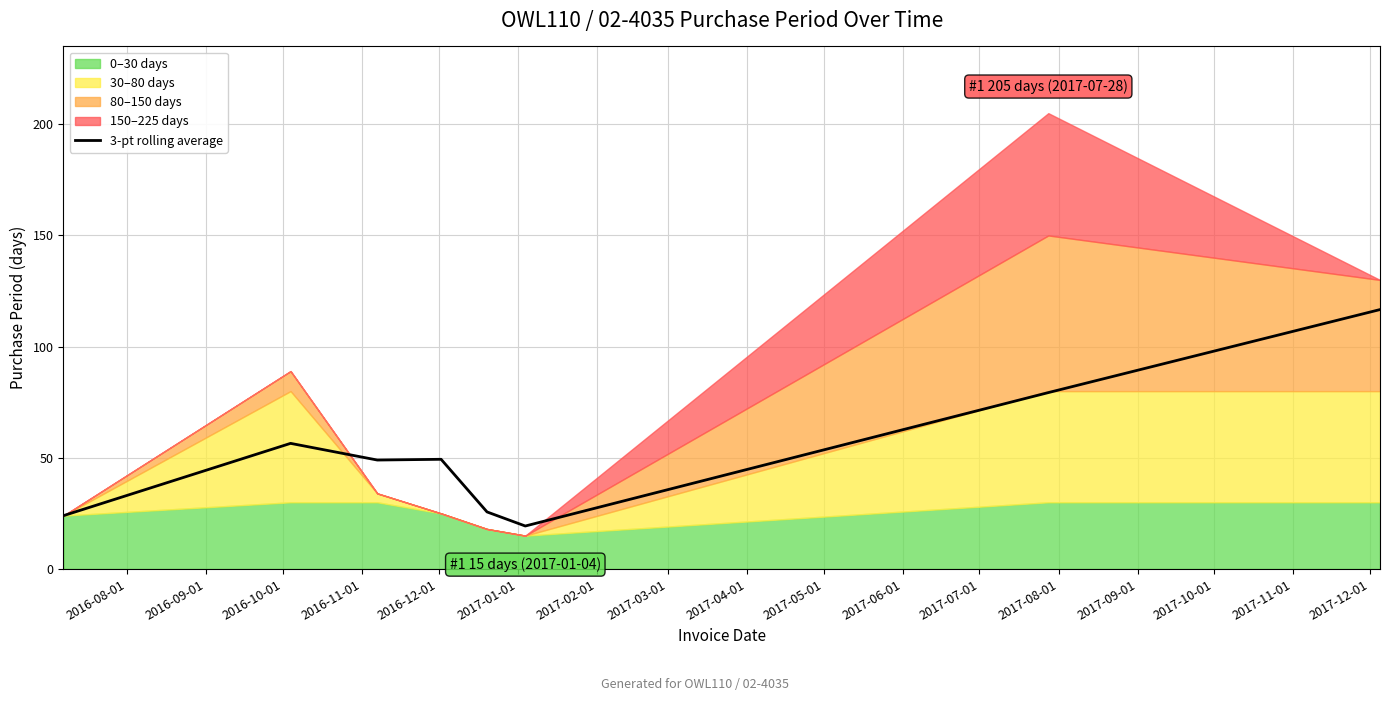

What is the maximum value for 3-pt rolling average?

116.7